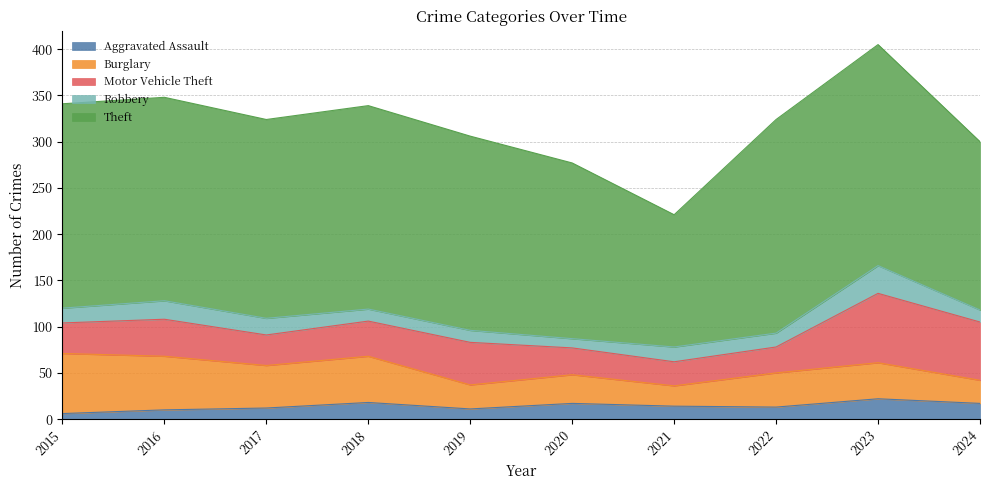

True or false: Theft and Motor Vehicle Theft cross at least once.

False